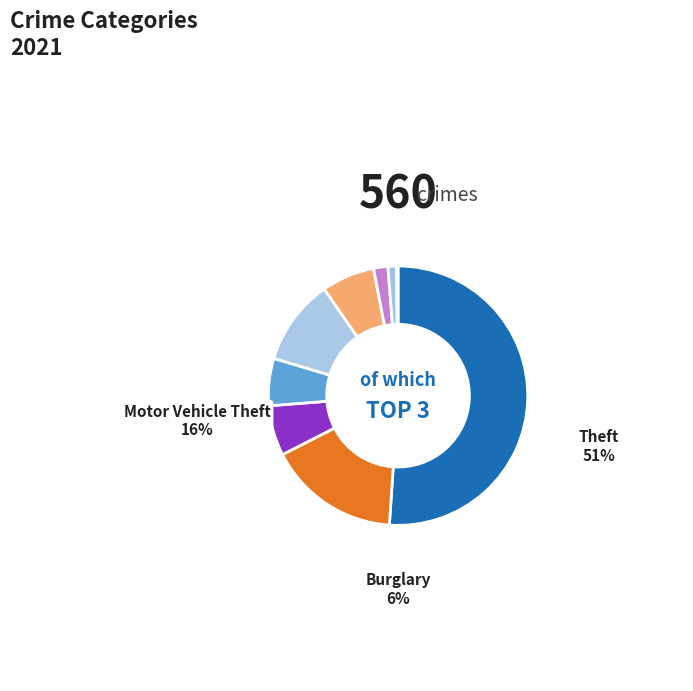

Rank the categories by value from lowest to highest.

Arson, Homicide, Criminal Sexual Assault, Robbery, Burglary, Aggravated Battery, Aggravated Assault, Motor Vehicle Theft, Theft